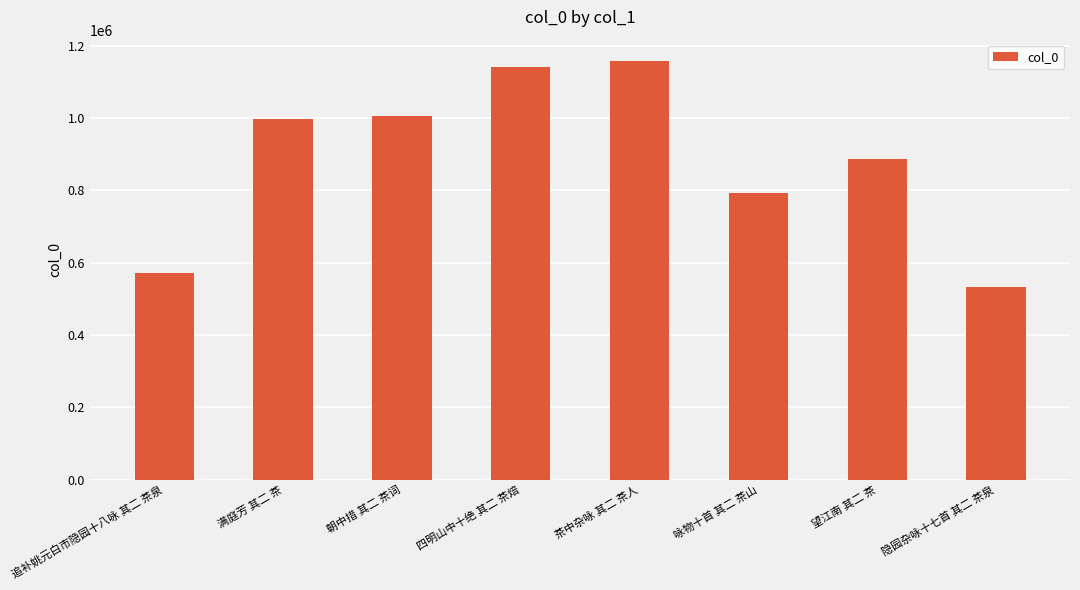

Which has a higher value, 茶中杂咏 其二 茶人 or 咏物十首 其二 茶山?

茶中杂咏 其二 茶人